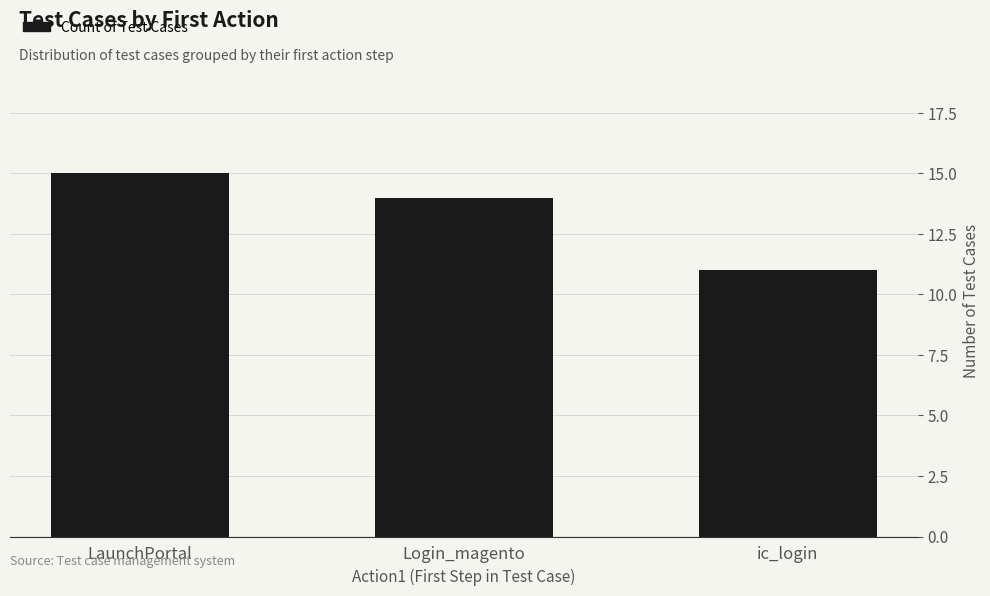

The chart shows a value of 14 at Login_magento. True or false?

True